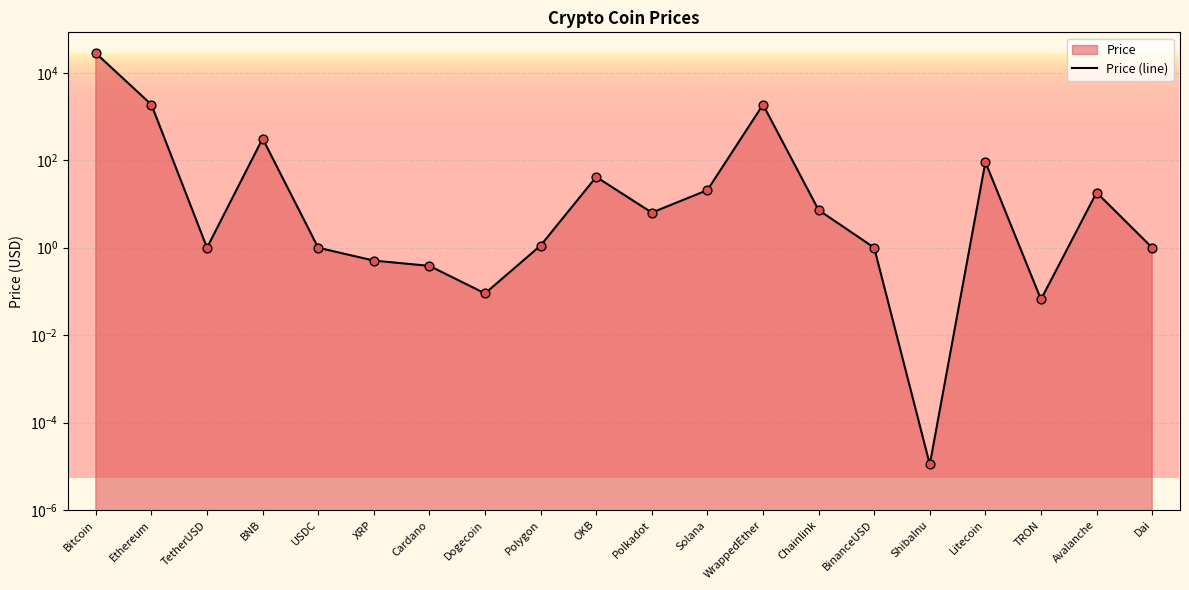

Which has a higher value, WrappedEther or ShibaInu?

WrappedEther